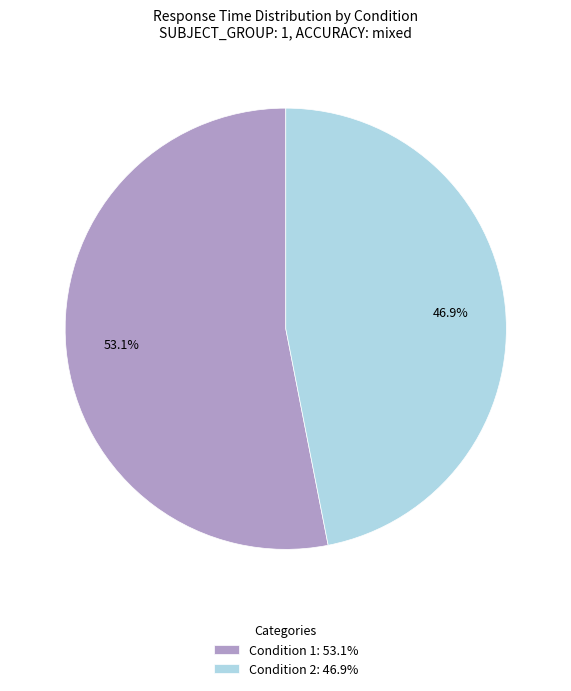

Is Condition 2: 46.9% the majority of the pie?

No